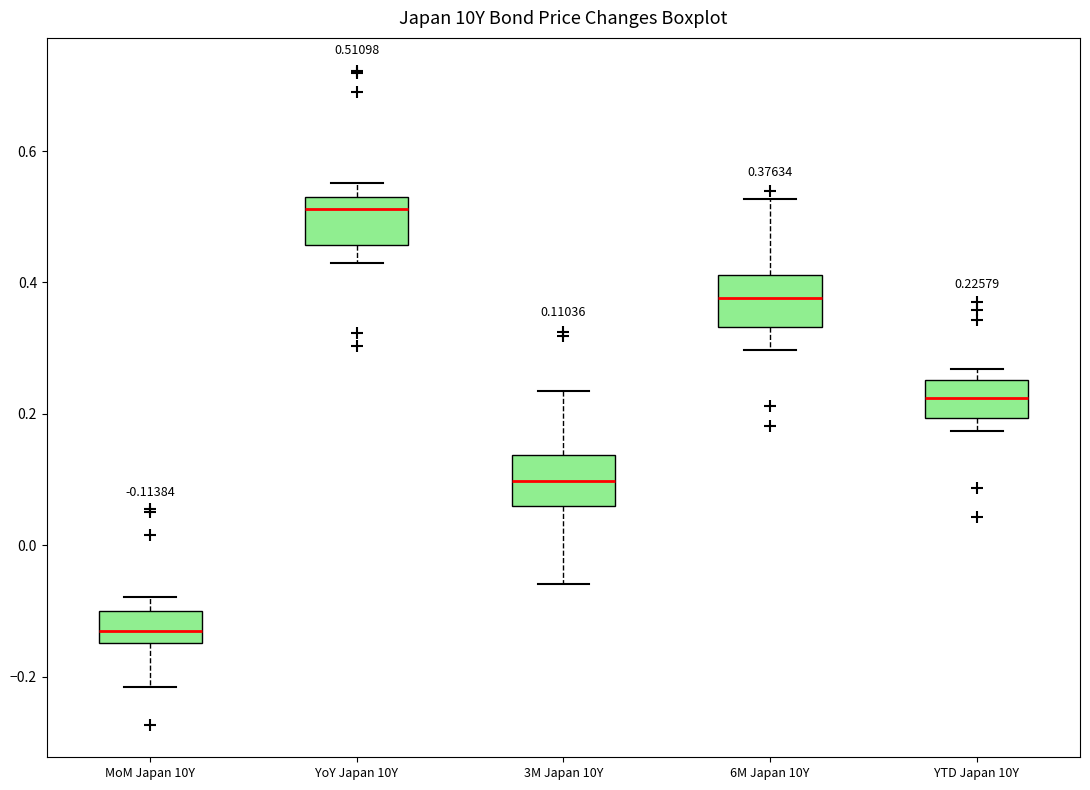

Which box has the highest median line?

YoY Japan 10Y